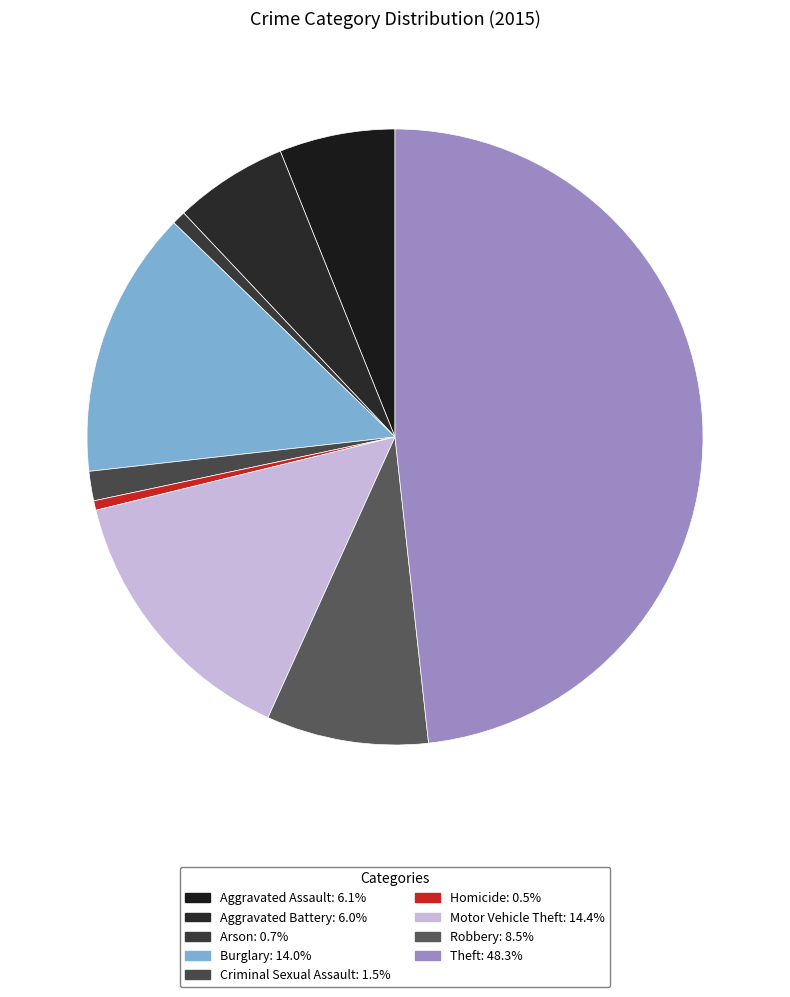

Rank the categories by value from highest to lowest.

Theft, Motor Vehicle Theft, Burglary, Robbery, Aggravated Assault, Aggravated Battery, Criminal Sexual Assault, Arson, Homicide